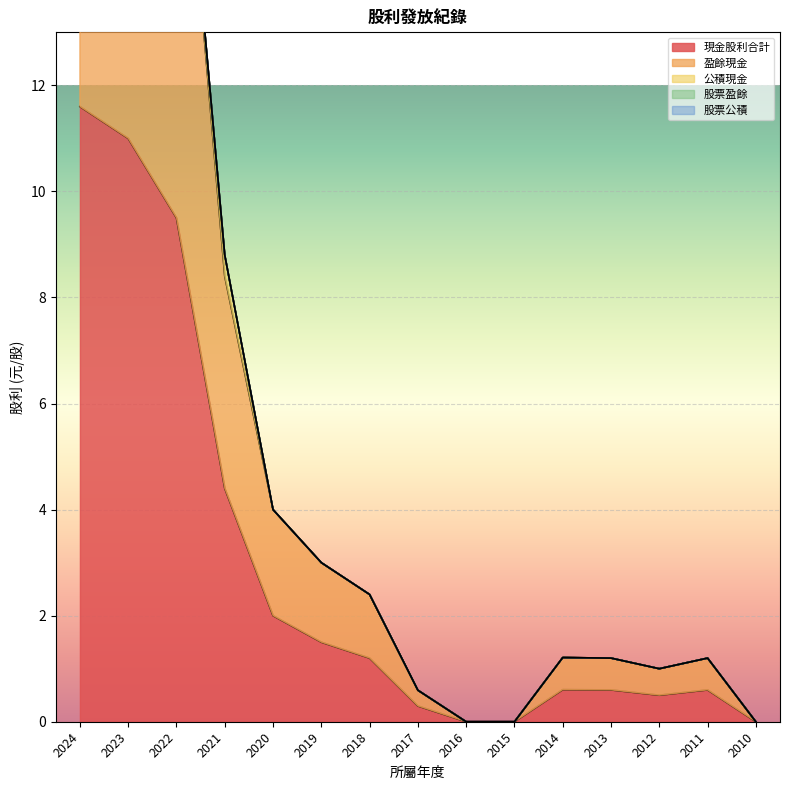

Which series has the largest total across all categories?

現金股利合計